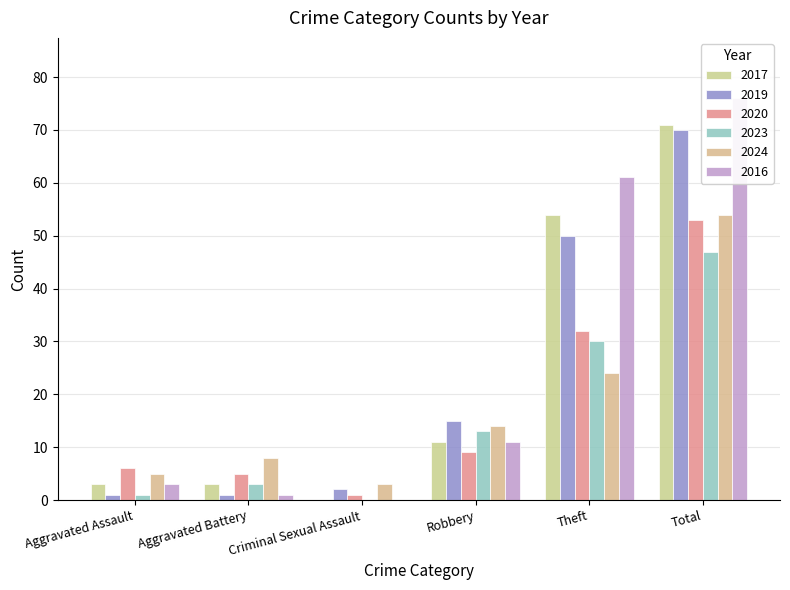

The value of 2017 at Theft is 82. True or false?

False